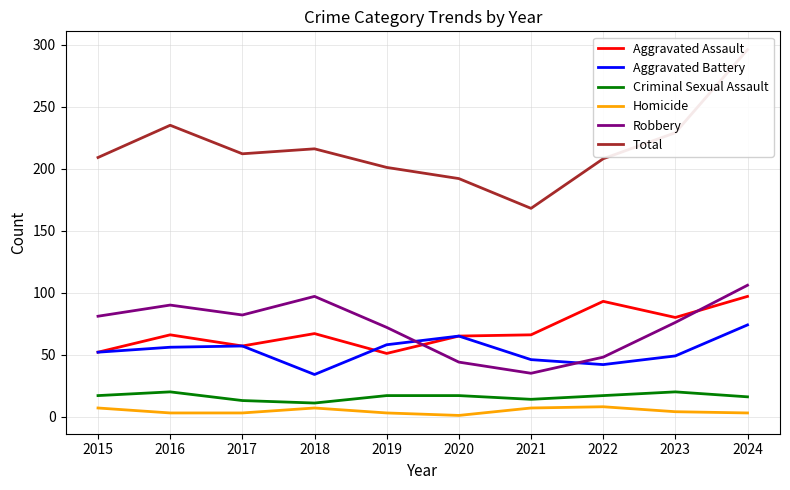

How many lines are shown in the chart?

6